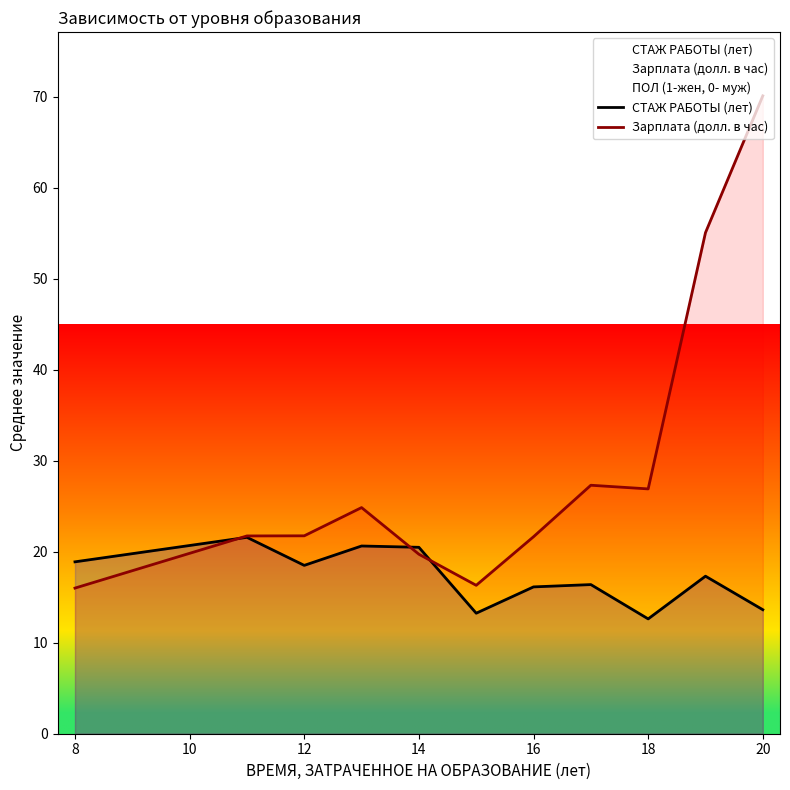

The Зарплата (долл. в час) series shows 9.3 at 12. True or false?

False